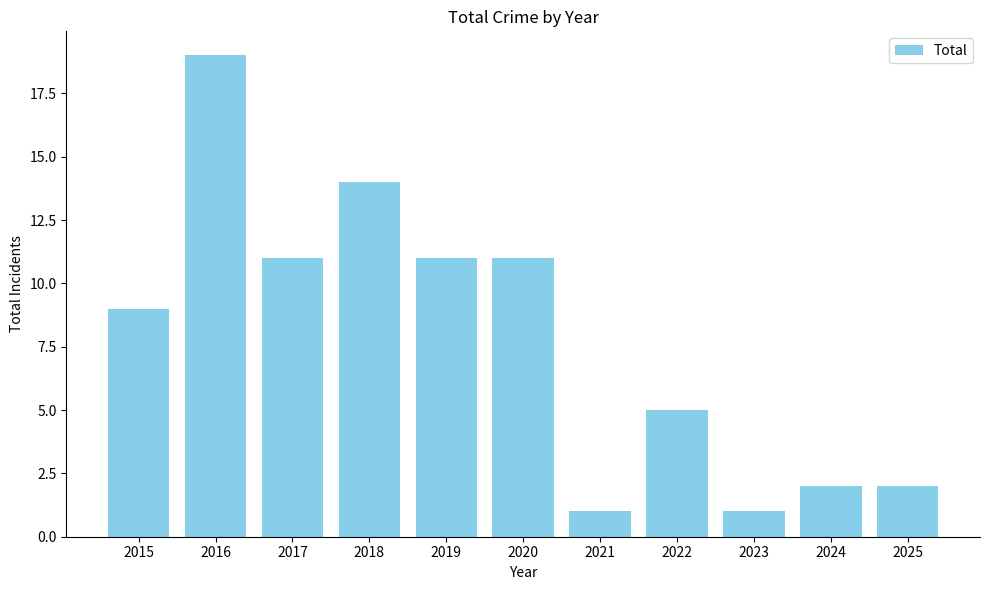

What is the maximum value shown in the chart?

19